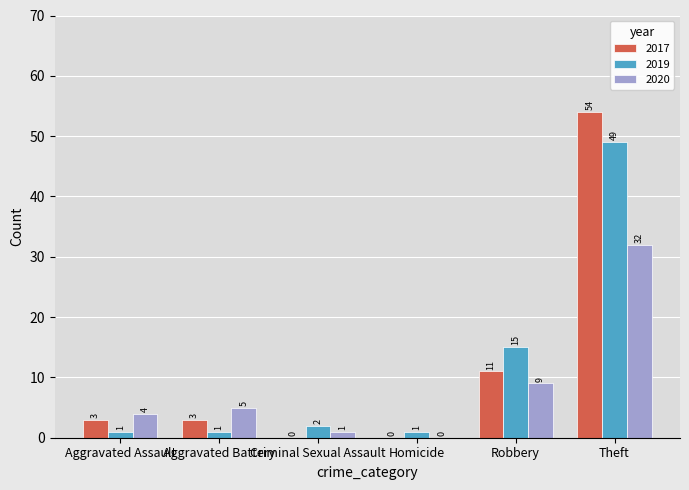

Count the number of data series in this chart.

3